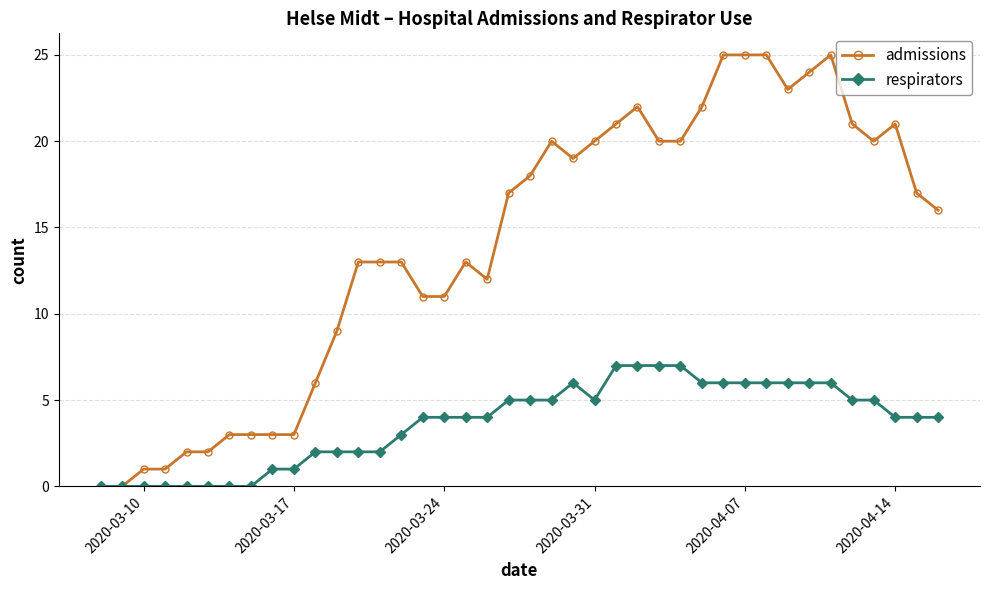

How many values in the admissions series are below 17?

20